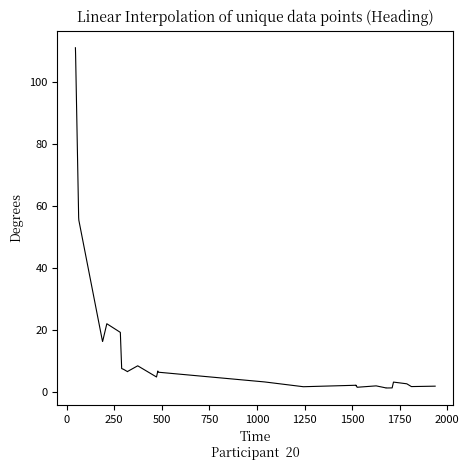

What is the difference between the second highest and second lowest values?

107.6